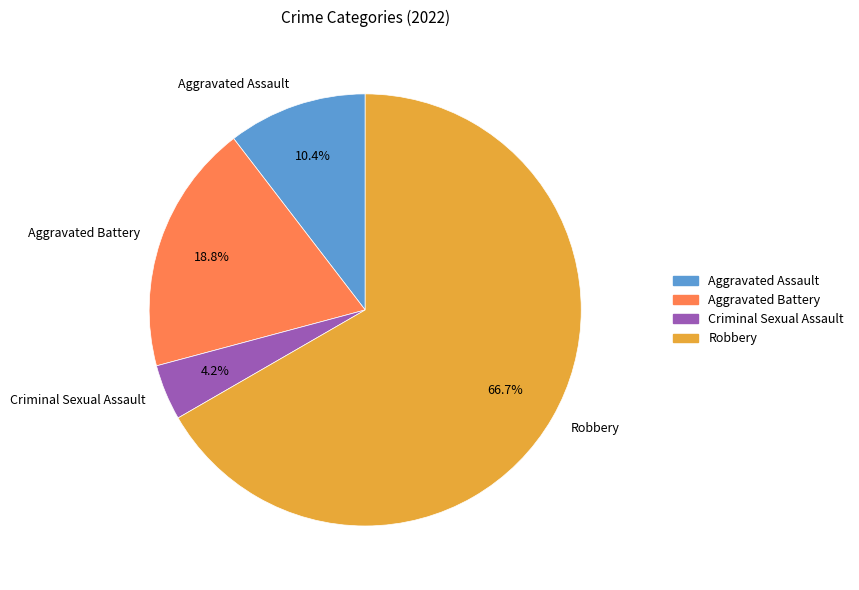

How many slices are in this pie chart?

4